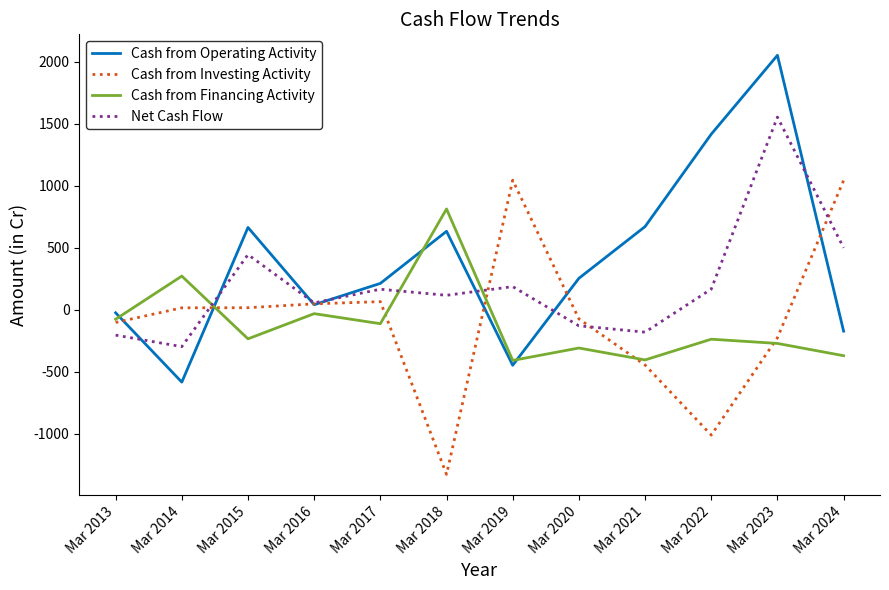

At which category is the sum across all series the highest?

Mar 2023